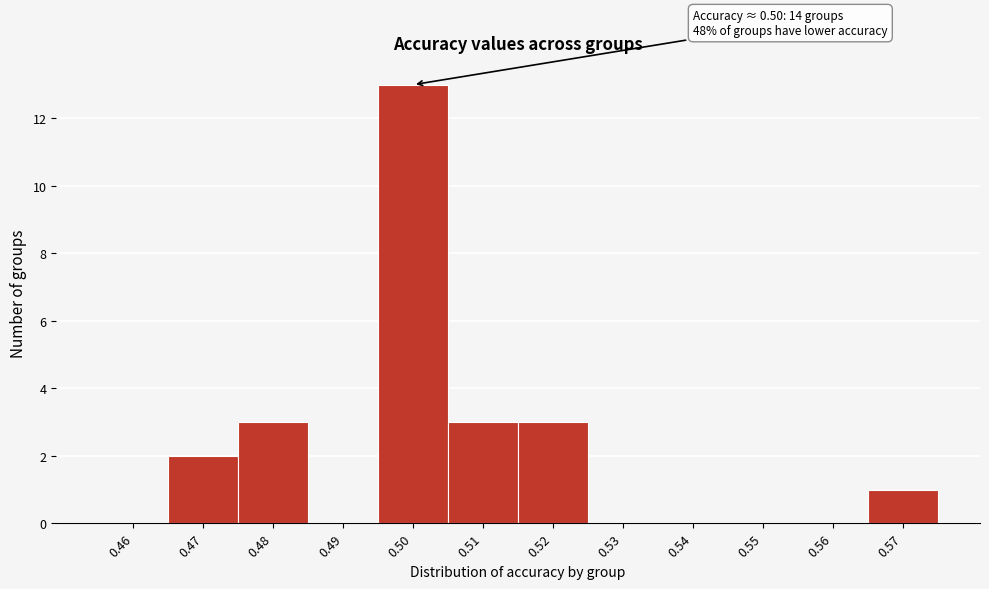

Reading left to right, extract all data points from this chart.

0.46=0	0.47=2	0.48=3	0.49=0	0.50=13	0.51=3	0.52=3	0.53=0	0.54=0	0.55=0	0.56=0	0.57=1